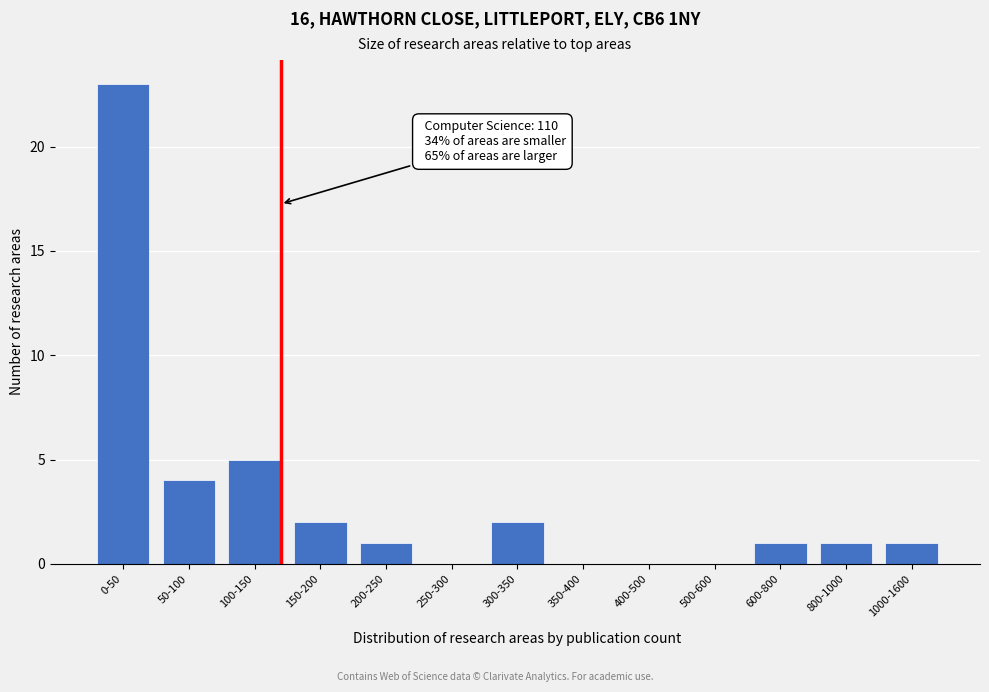

Reading left to right, what are all the values shown in this chart?

0-50=23	50-100=4	100-150=5	150-200=2	200-250=1	250-300=0	300-350=2	350-400=0	400-500=0	500-600=0	600-800=1	800-1000=1	1000-1600=1